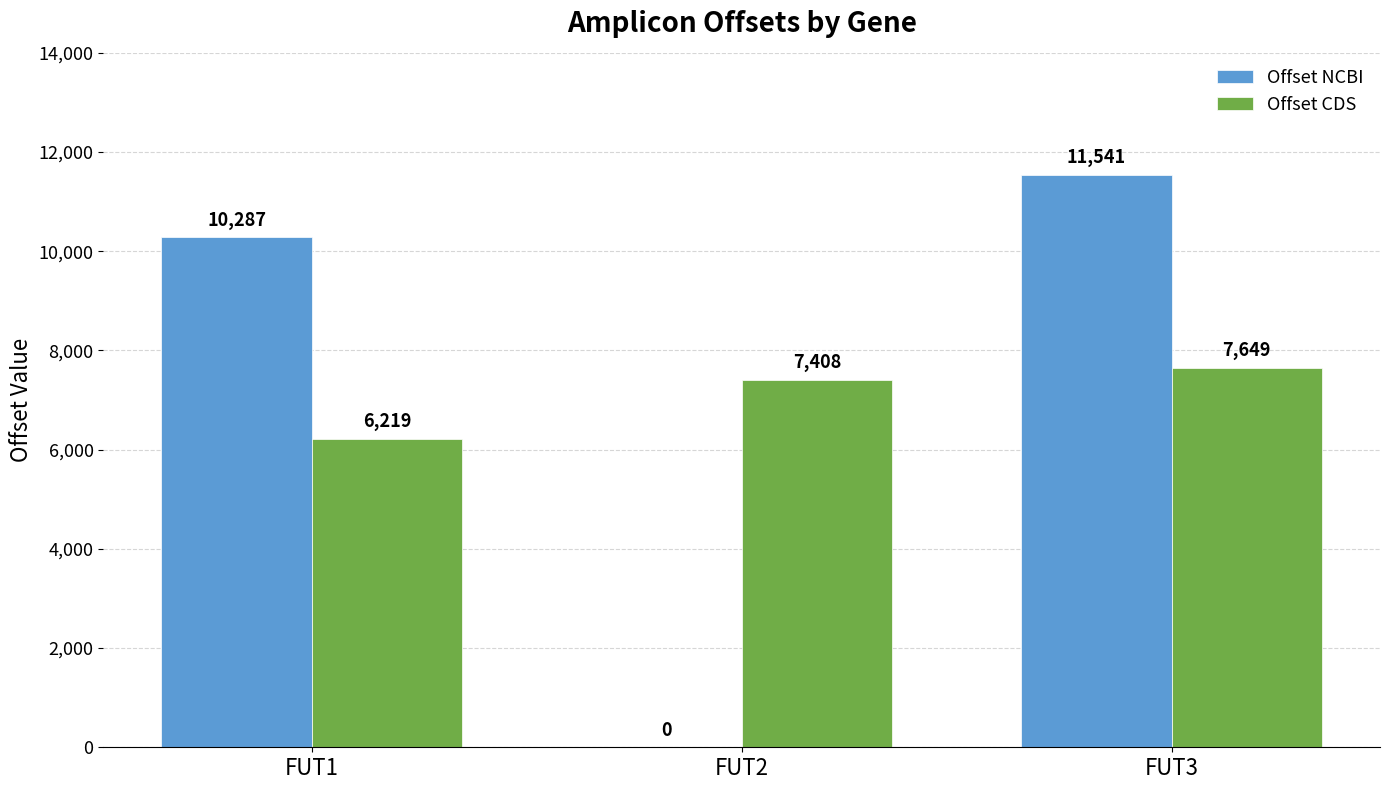

Reading right to left, list all the values displayed in this chart.

Offset NCBI: FUT3=11541	FUT2=0	FUT1=10287
Offset CDS: FUT3=7649	FUT2=7408	FUT1=6219